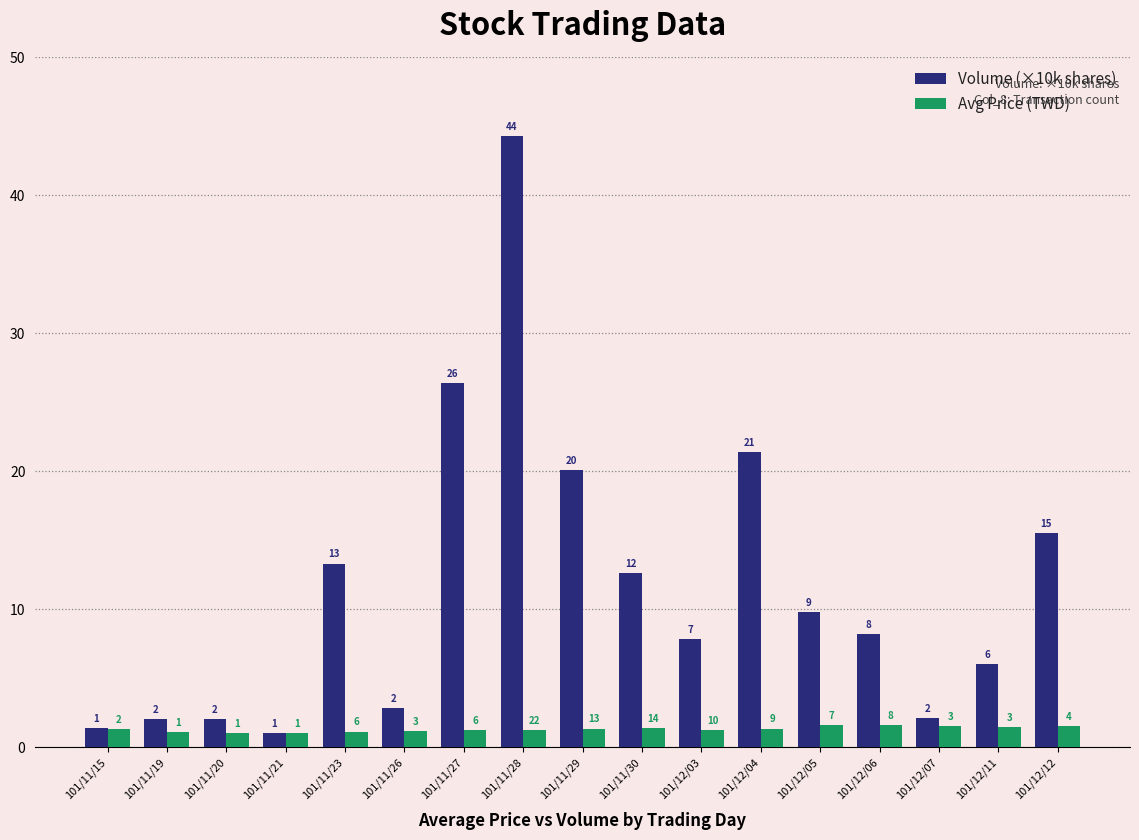

What are all the series names shown in the legend?

Volume (×10k shares), Avg Price (TWD)